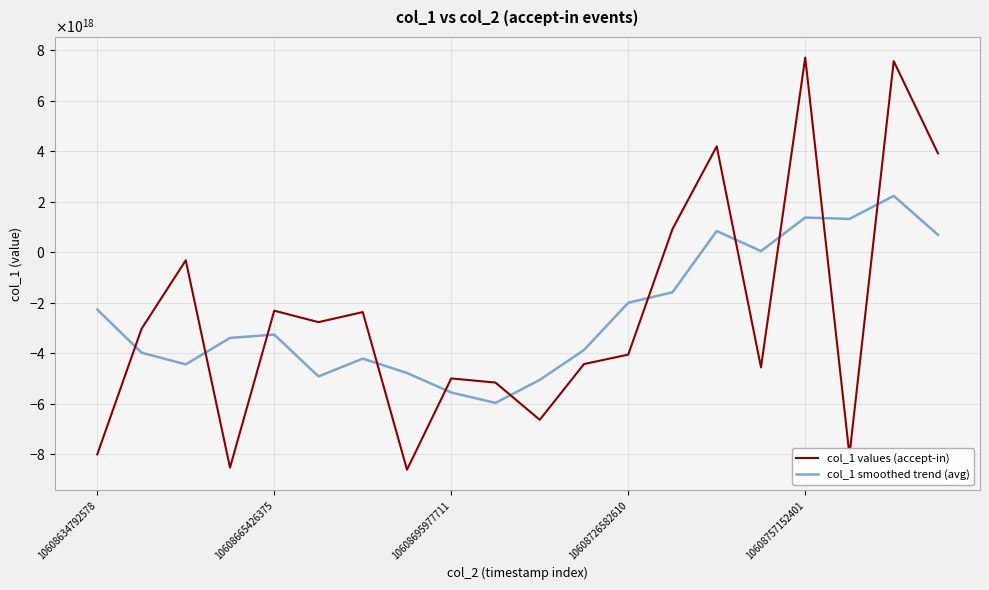

At which label is col_1 smoothed trend (avg) closest to -1871054732559694848?

10608726582610